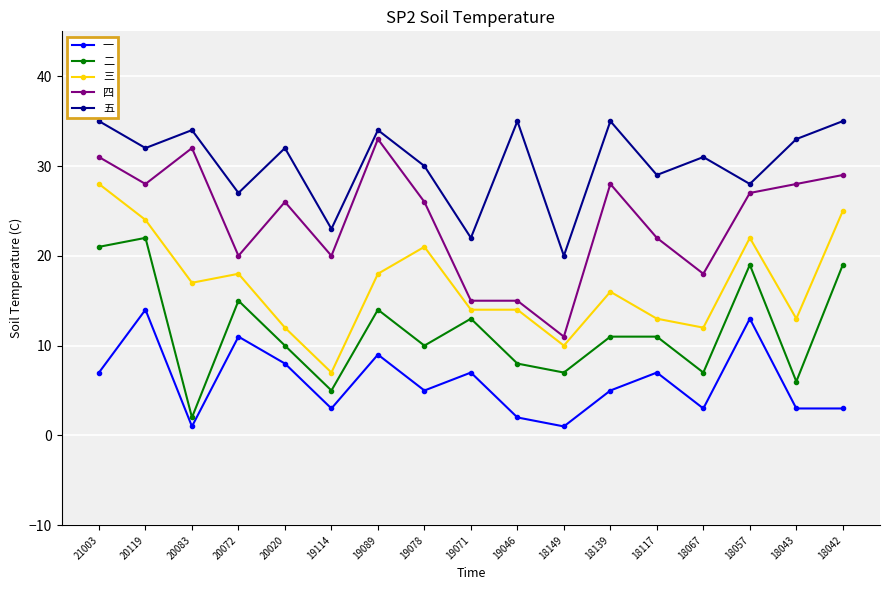

At which label does 四 first exceed 26?

21003